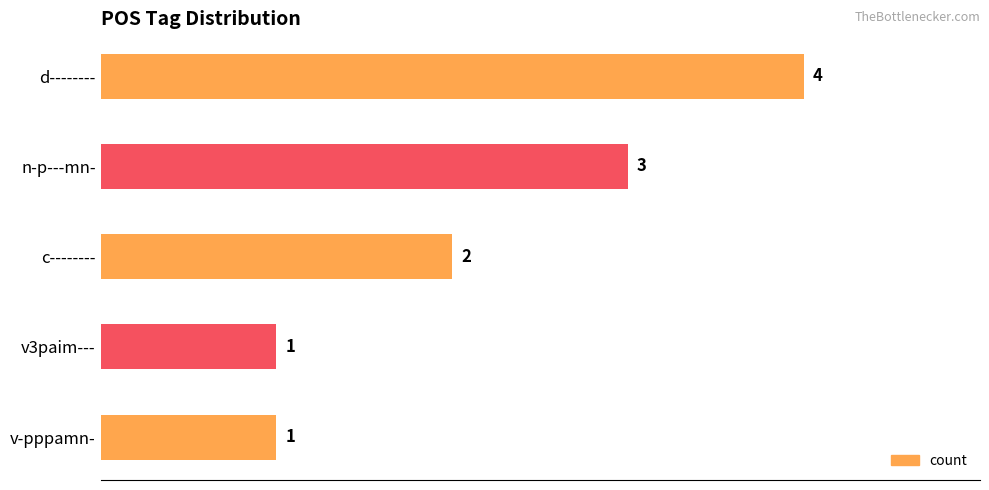

Does the chart contain stacked bars?

No